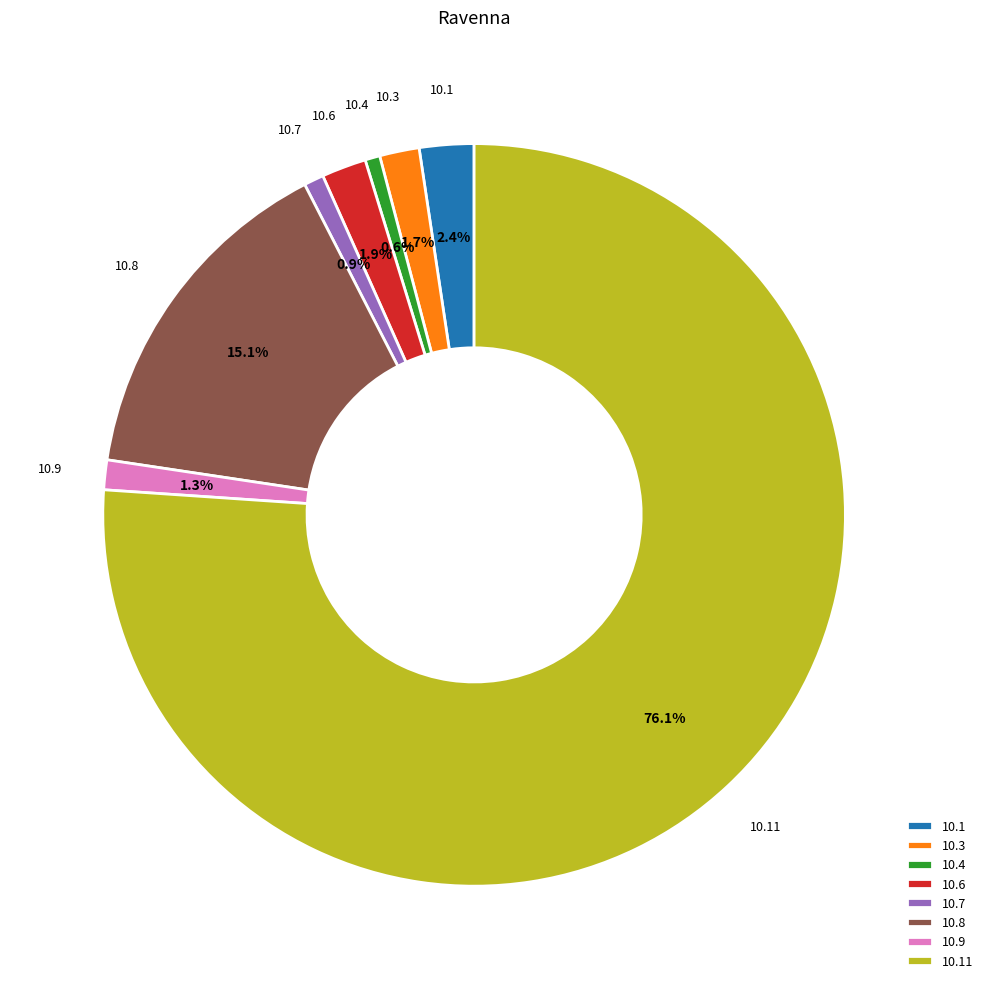

Which category accounts for the majority?

10.11